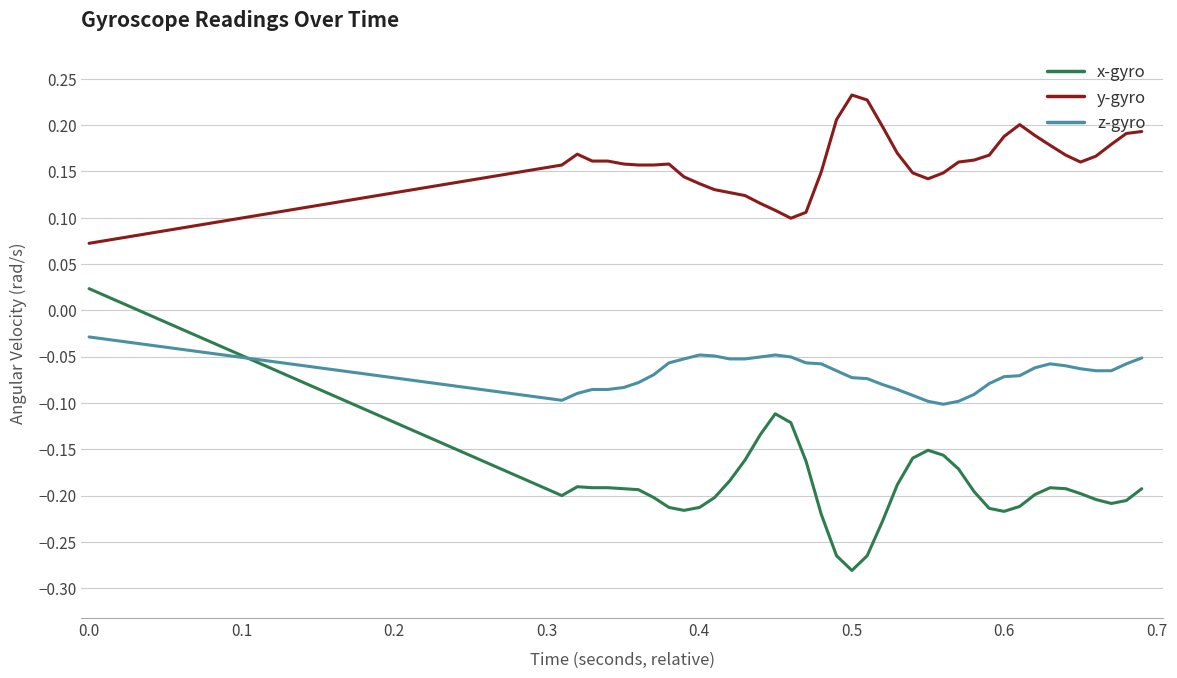

Which series has the widest spread of values?

x-gyro